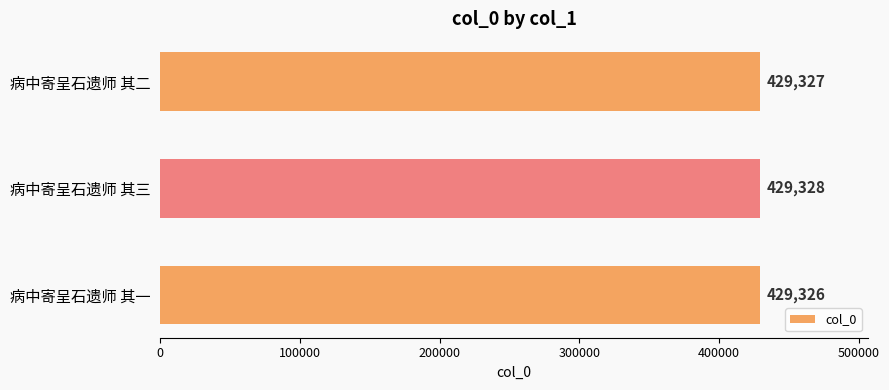

What is the sum of all values?

1287981